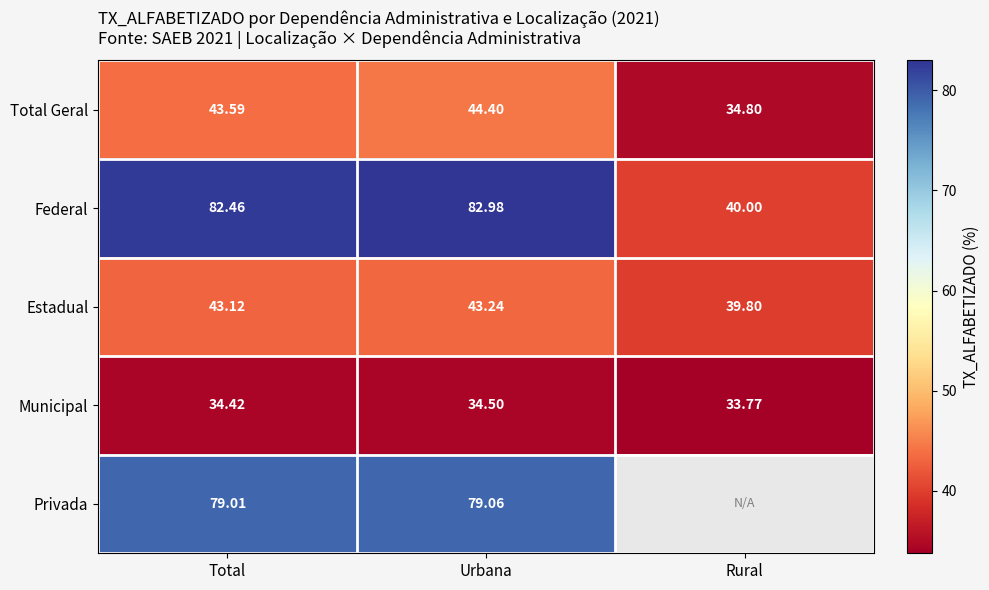

How many values in the Estadual series are below 43?

1